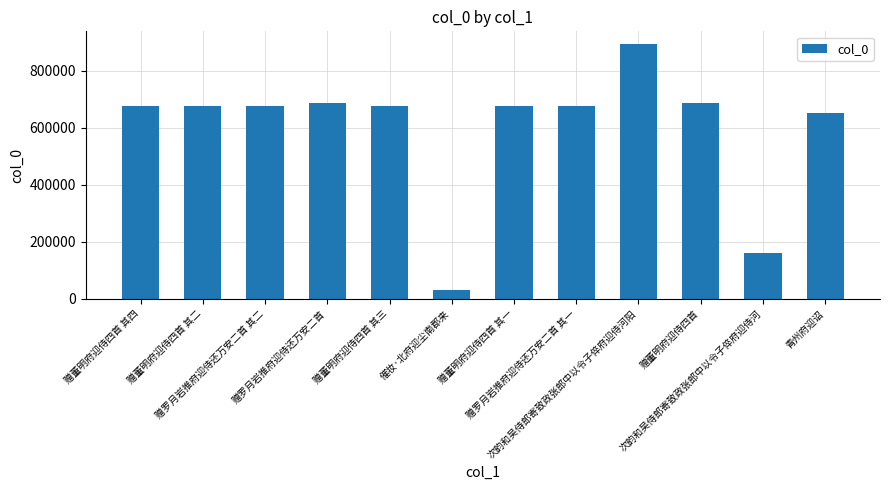

What is the change in value from 赠罗月岩推府迎侍还万安二首 to 赠董明府迎侍四首 其一?

-9437